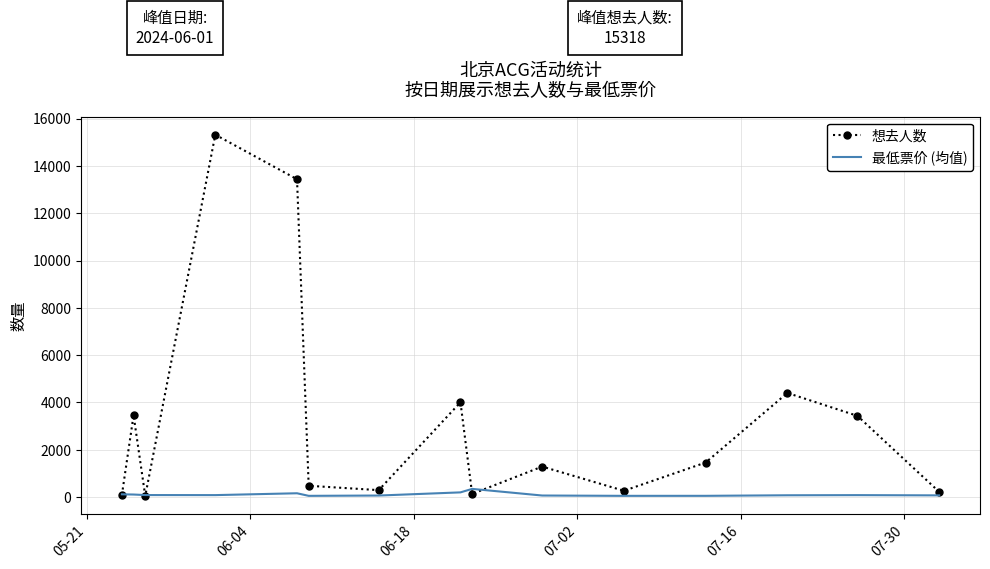

What is the maximum value for 最低票价 (均值)?

349.0